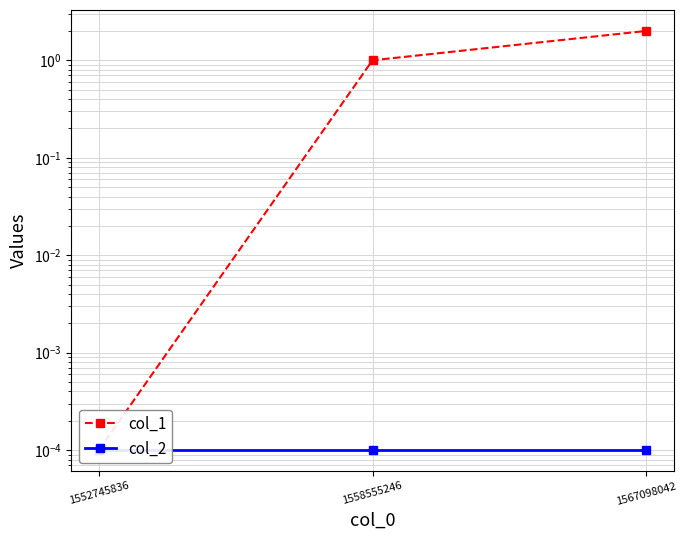

Between 1552745836 and 1558555246, which series saw the biggest shift?

col_1